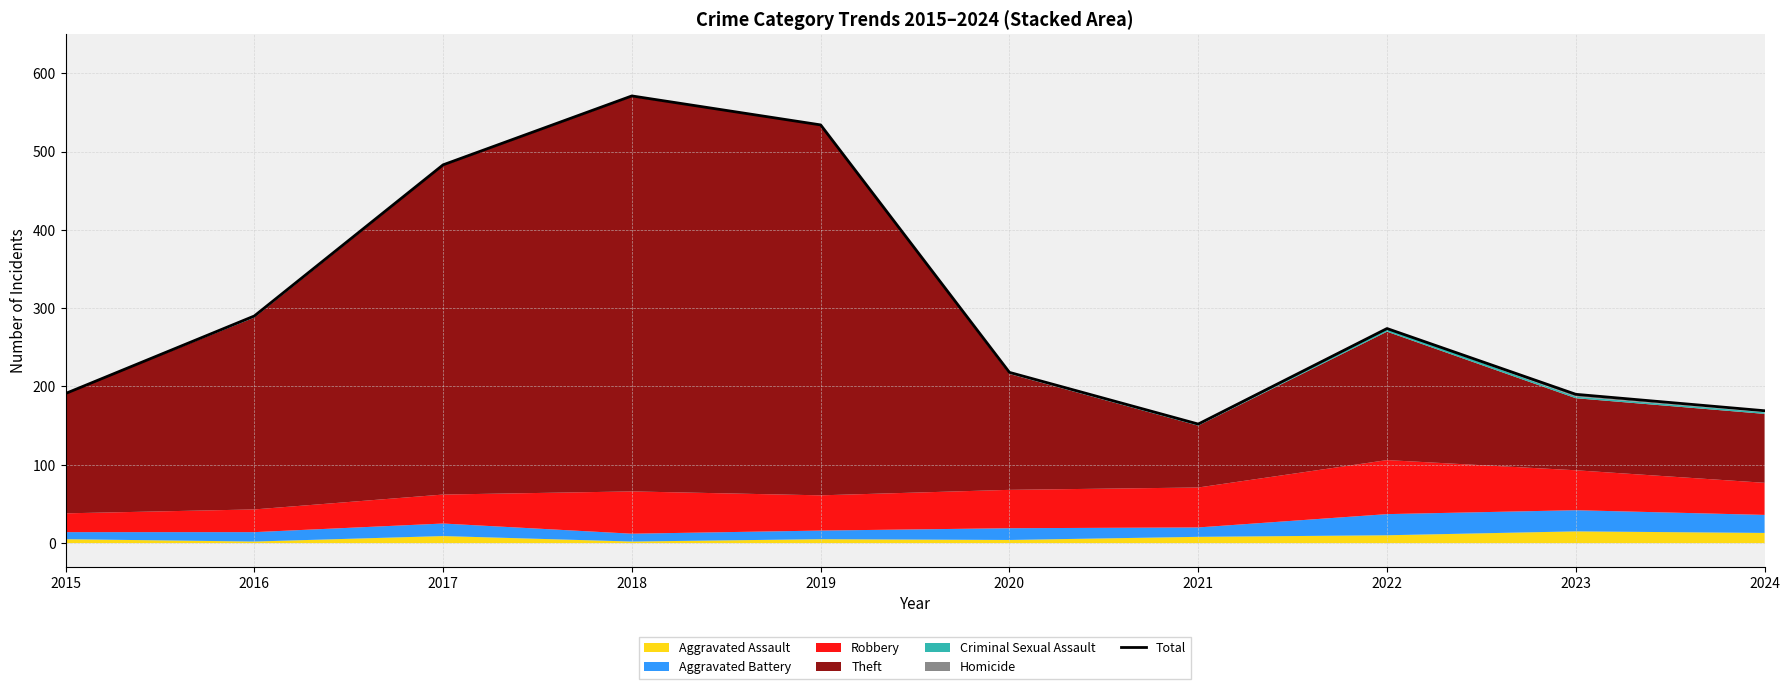

What is the change in value from 2019 to 2024?

-365